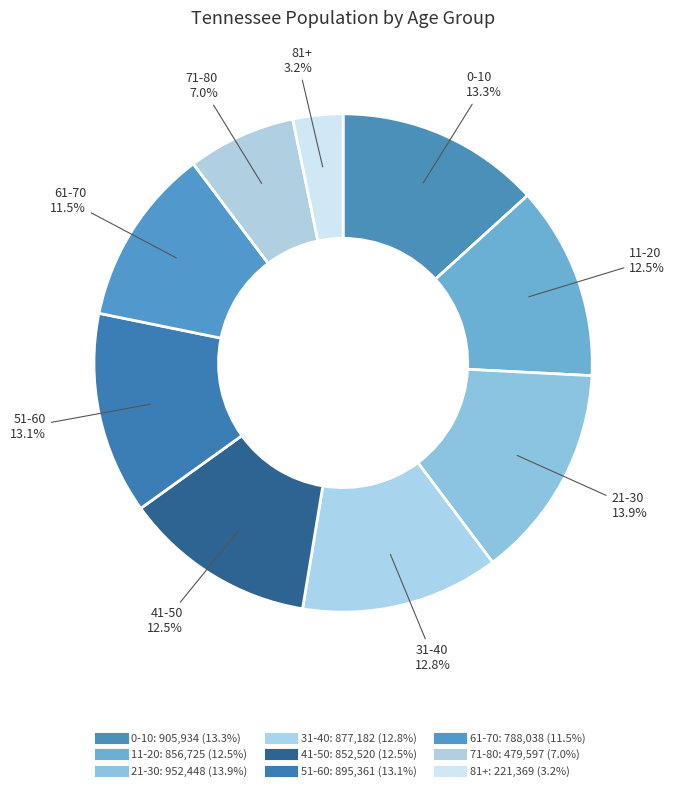

What is the change in value from 0-10 to 61-70?

-117896